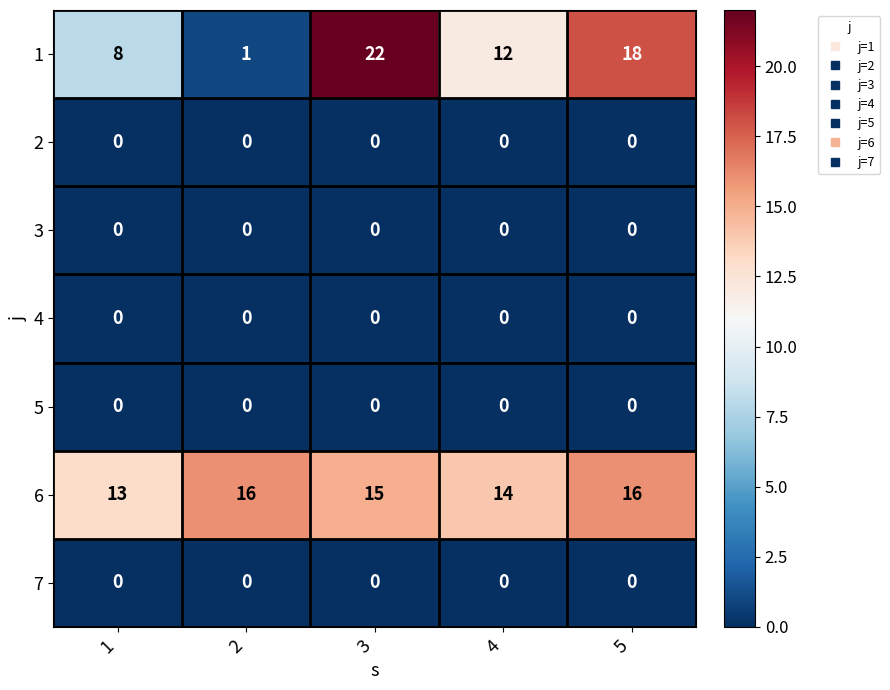

Which series has the widest spread of values?

1